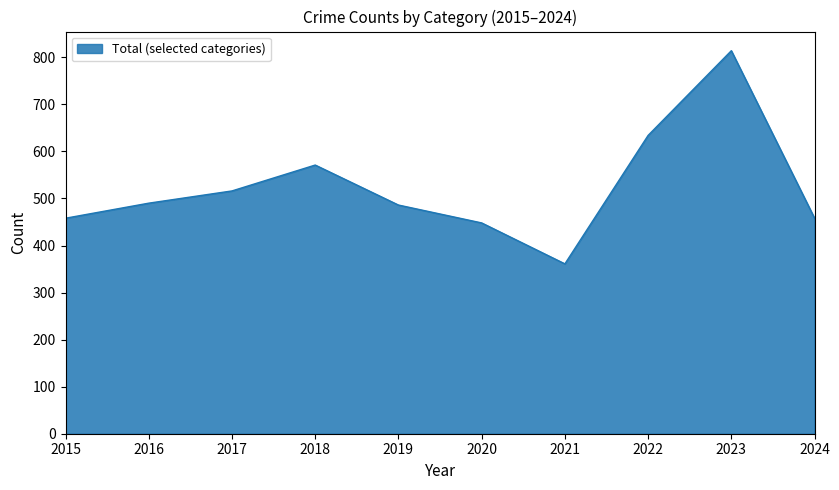

What value does the data have at 2019, to the nearest 10?

490